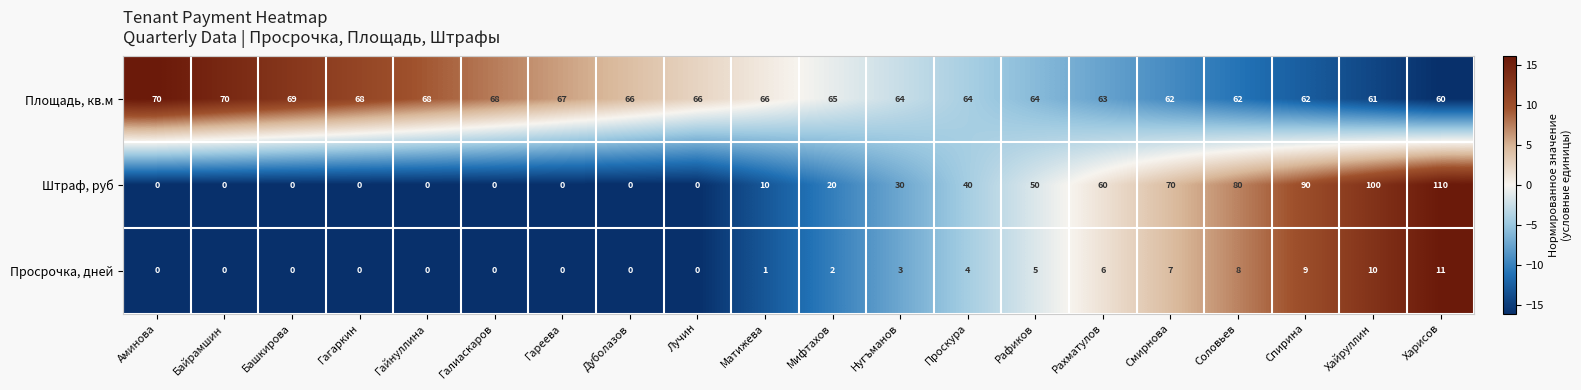

What is the total value across all series at Мифтахов?

87